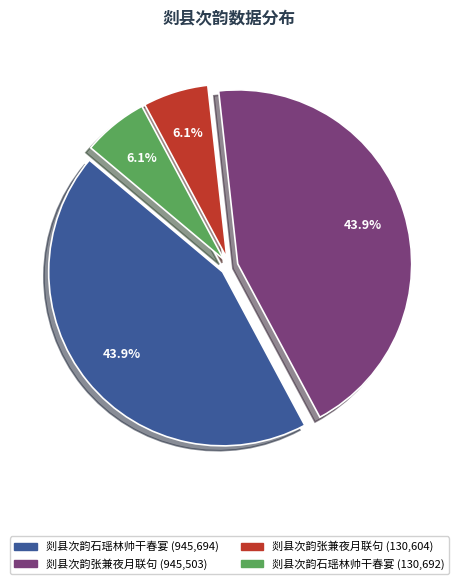

Is there any slice that represents more than half of the pie?

No